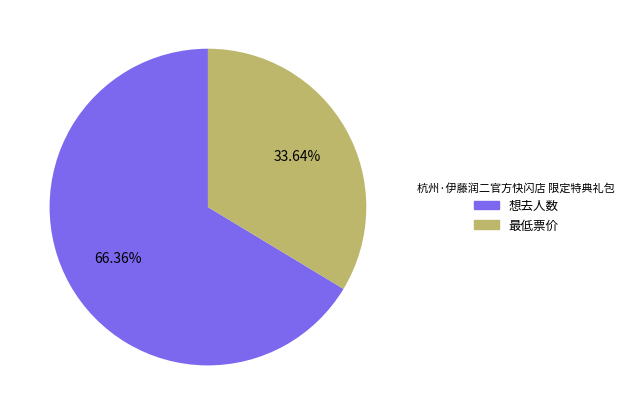

To the nearest percent, what is the difference between the 想去人数 and 最低票价 slice percentages?

33%